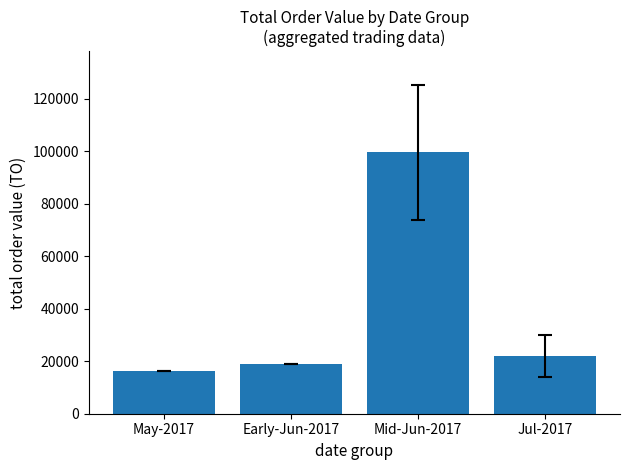

What is the sum of all values?

156565.3